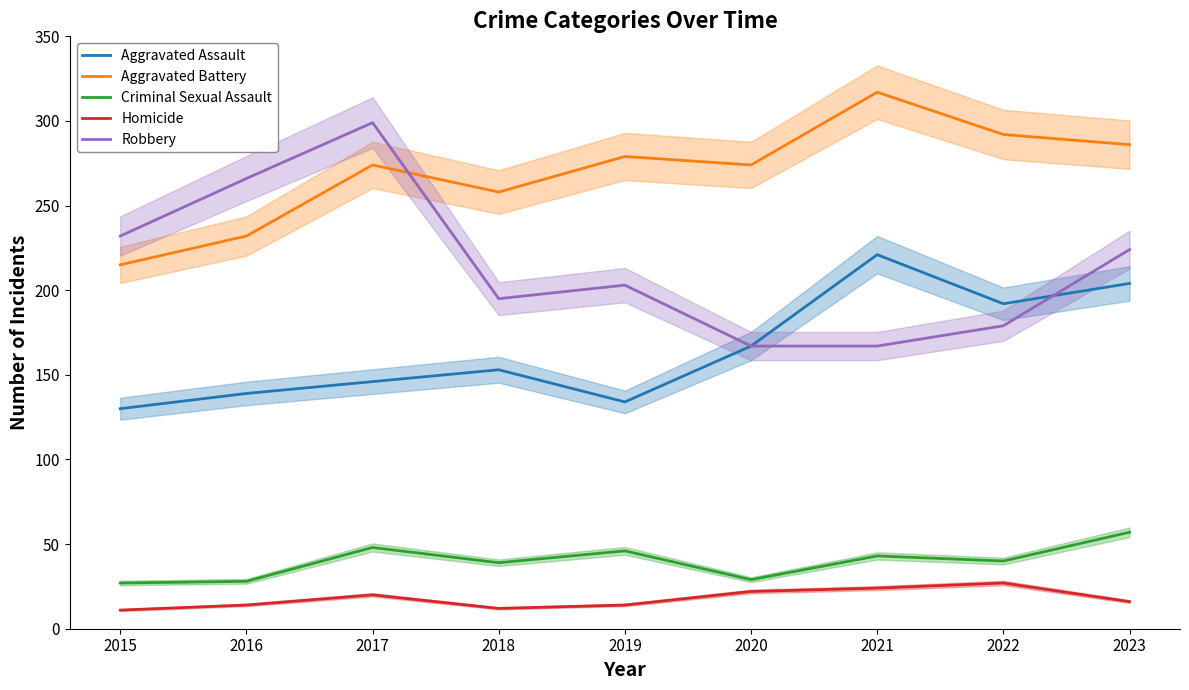

Is this an area chart (filled region under the line)?

No